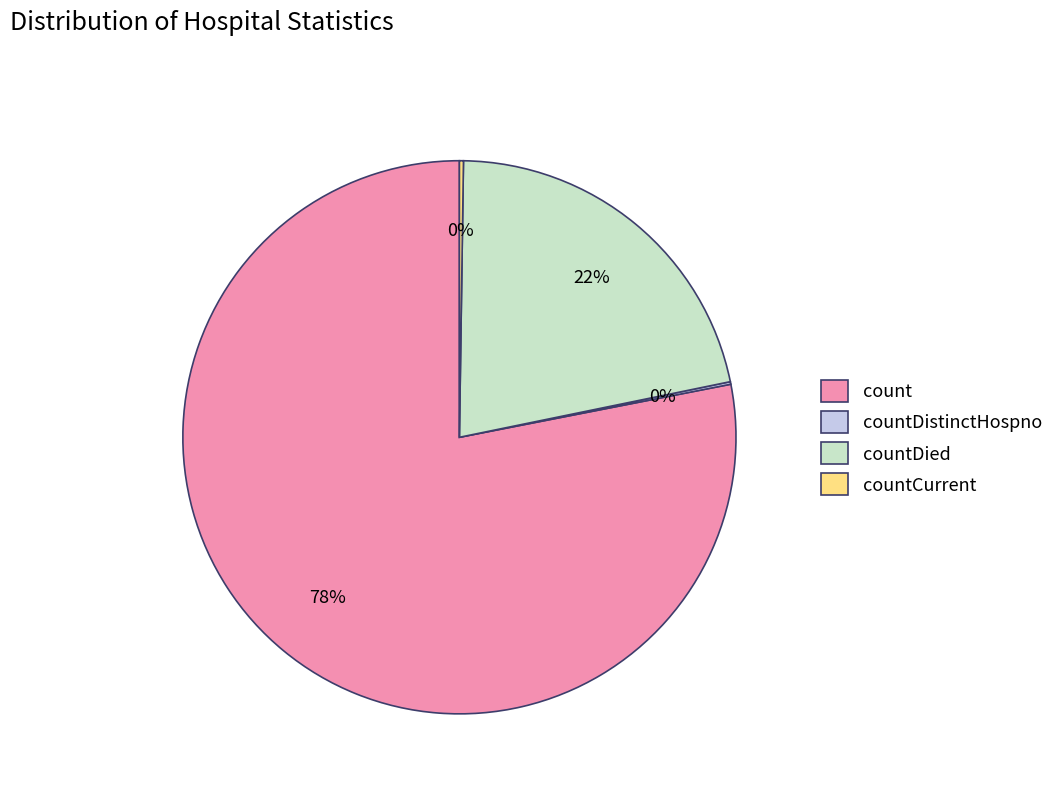

Which slice represents more than half of the pie?

count